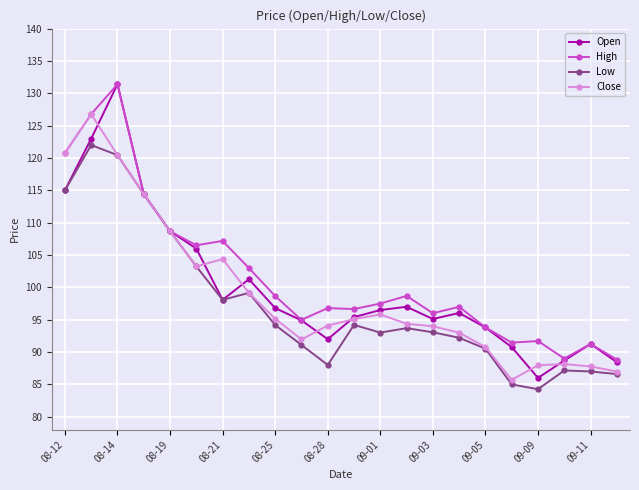

What is the greatest value displayed?

131.4